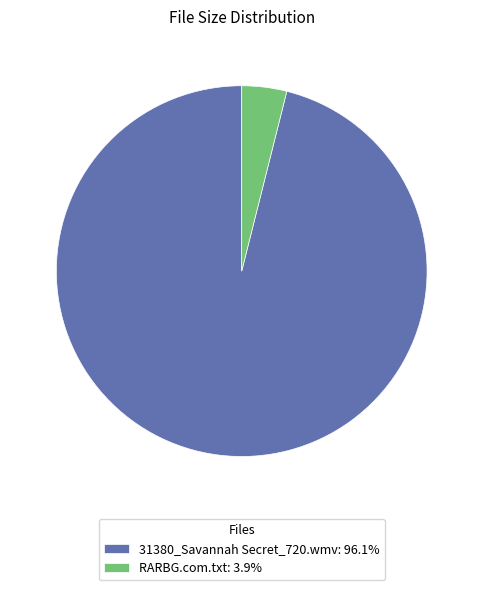

Which slice is the largest?

31380_Savannah Secret_720.wmv